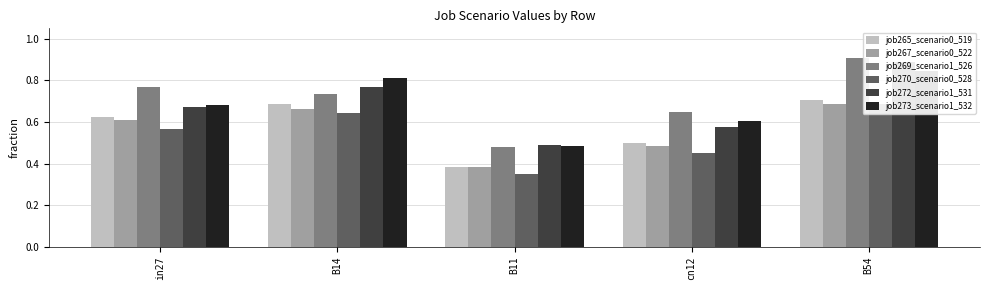

What is the average value of the job273_scenario1_532 series?

0.7